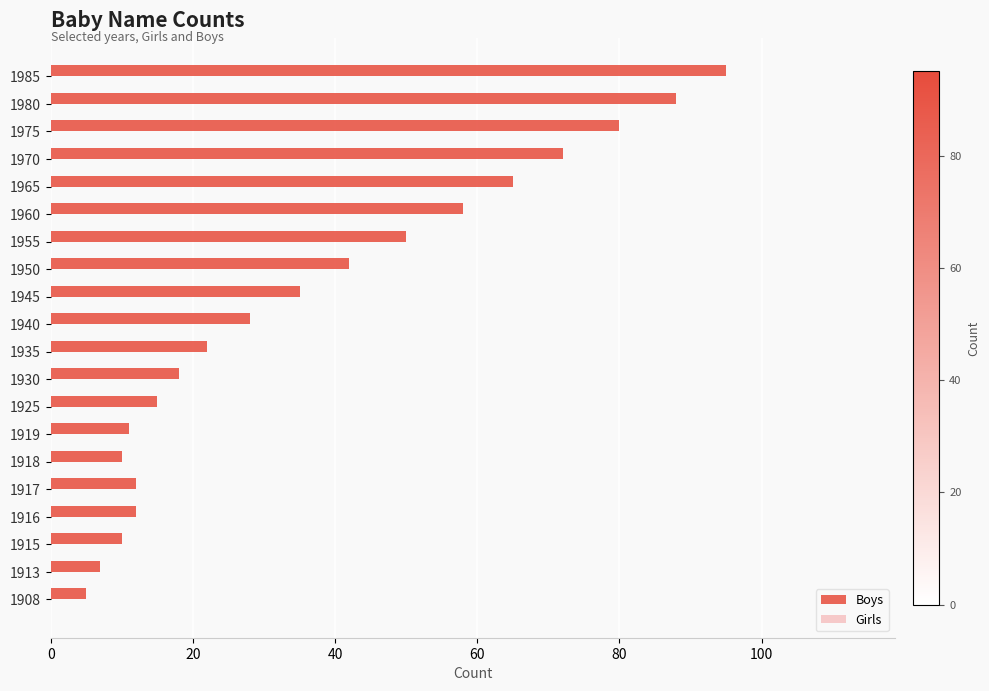

The chart shows a value of 7 at 1935. True or false?

False